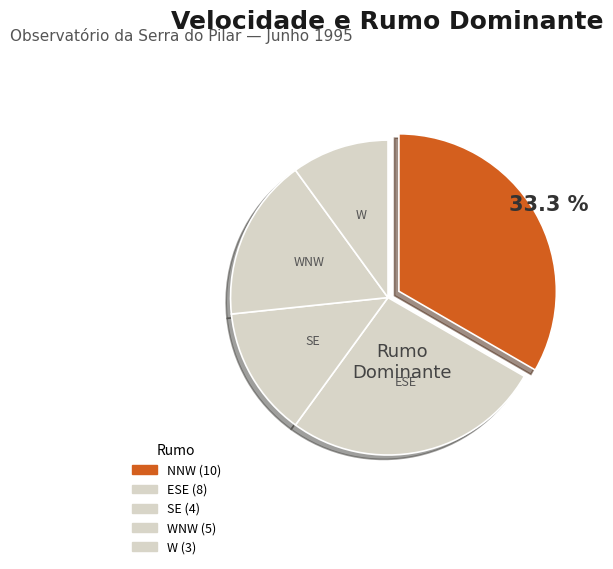

How many slices are in this pie chart?

5